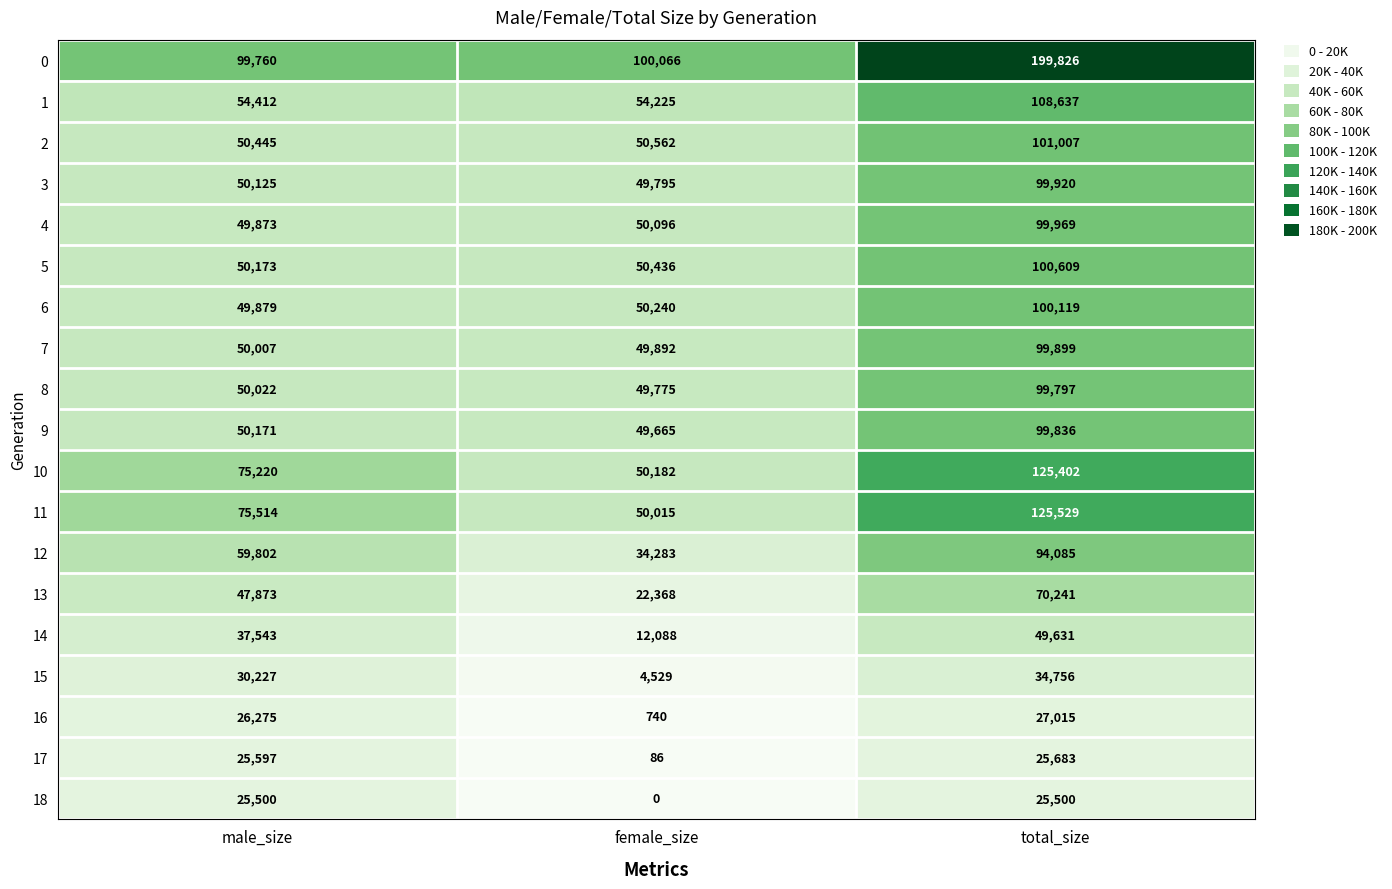

At which category is the sum across all series the highest?

total_size